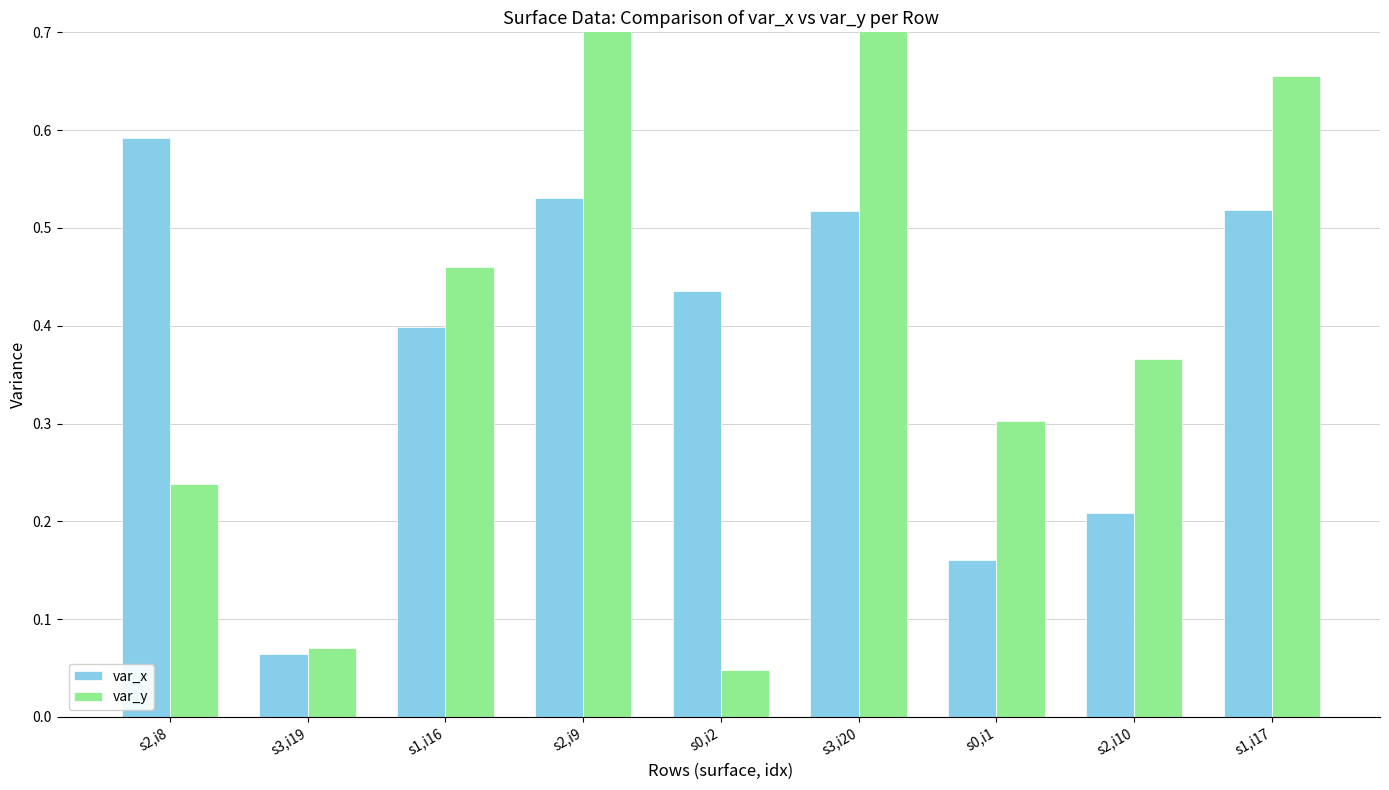

What is the difference between the highest and lowest values at s1,i16?

0.1